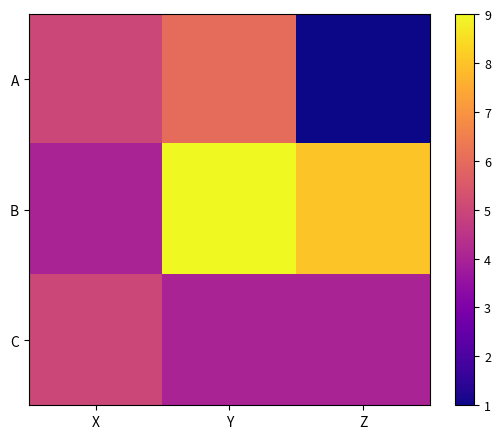

What is the total value across all series at X?

14